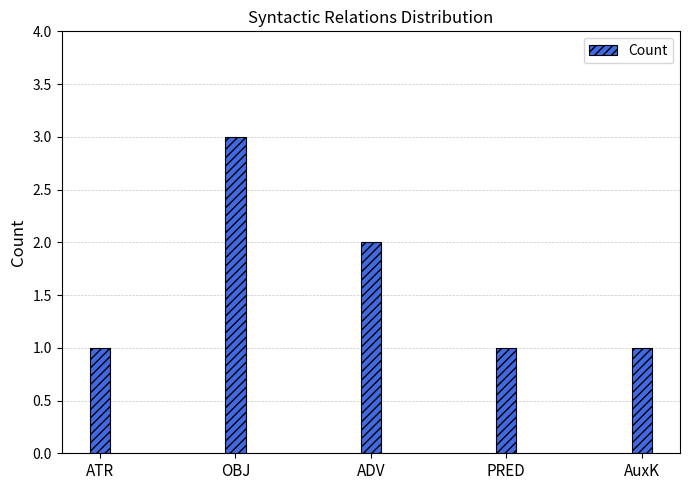

Count the values in the range 1 to 2.

4